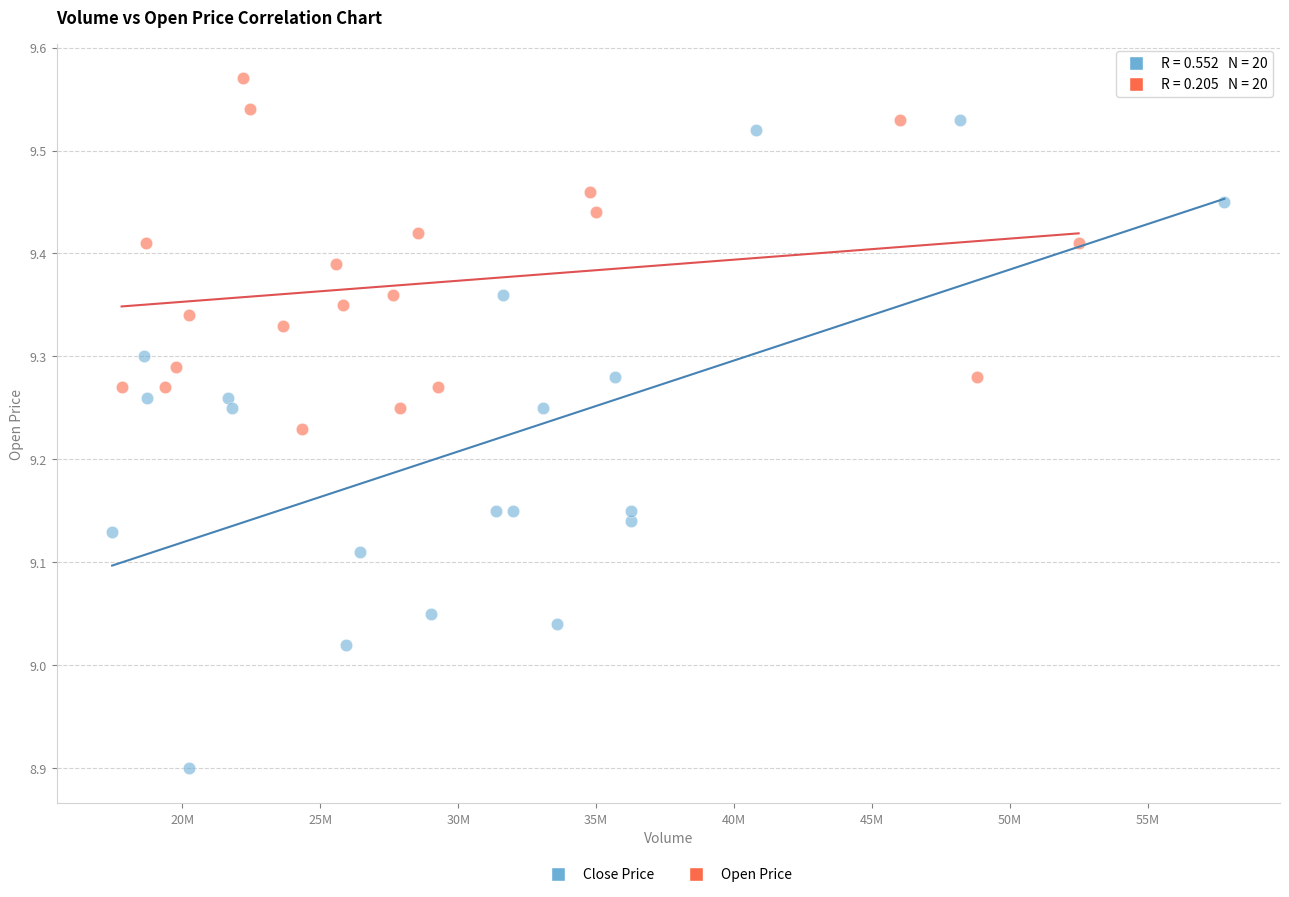

Which series has the widest spread of Y values?

Close Price